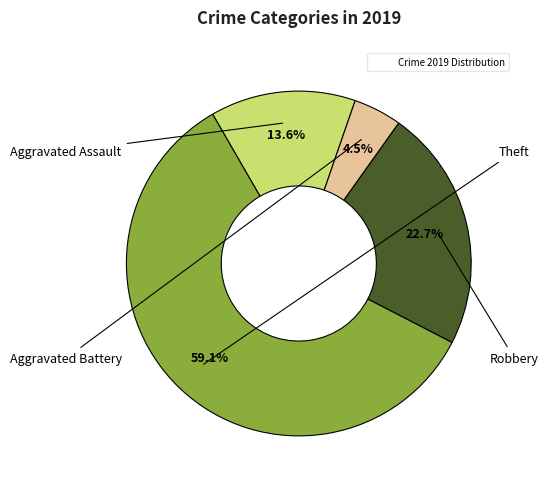

Is there a majority slice in this chart?

Yes